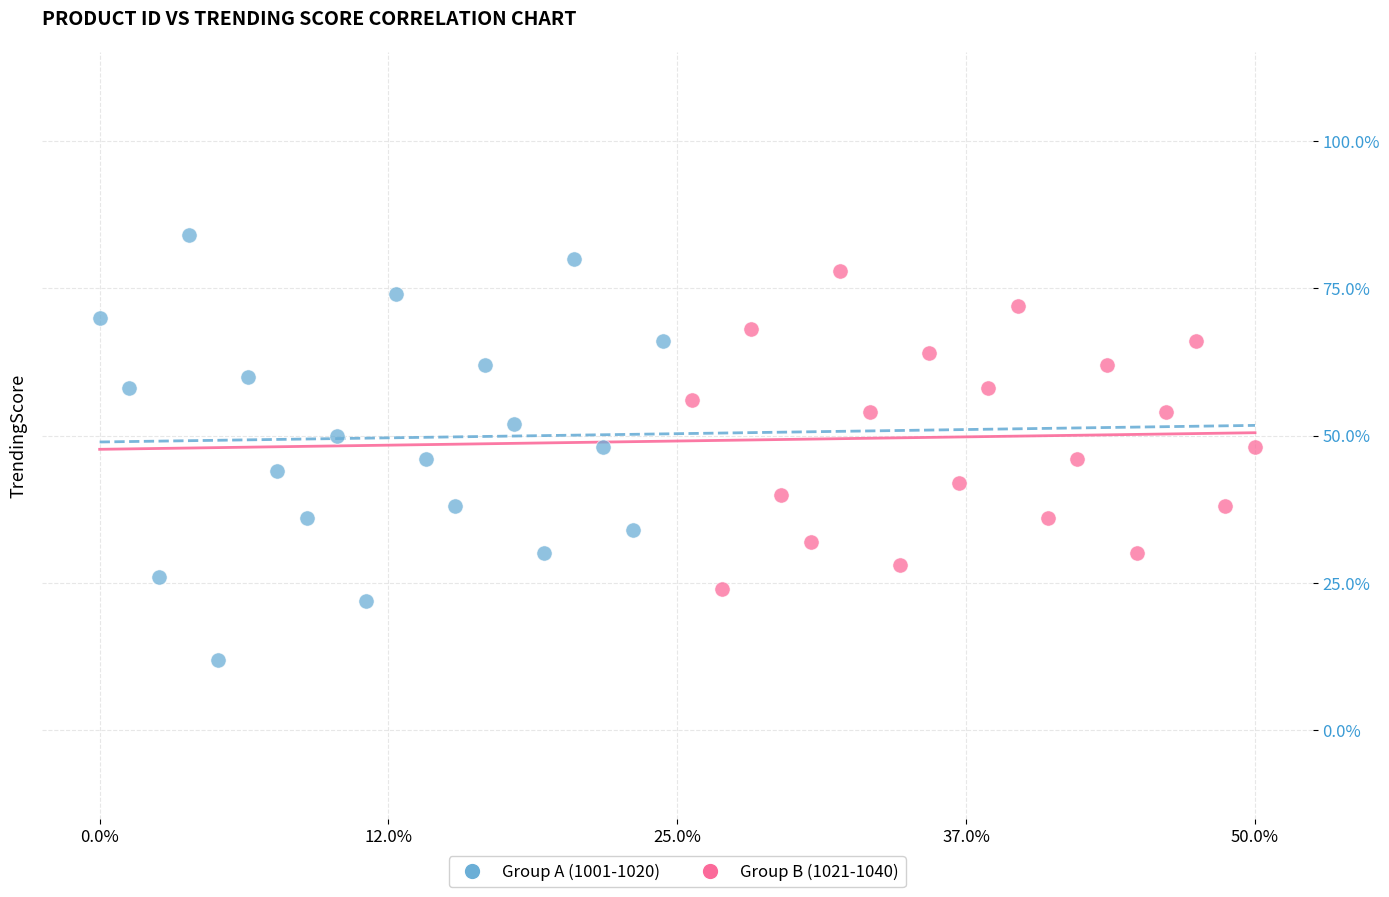

Which series contains the highest Y value?

Group A (1001-1020)